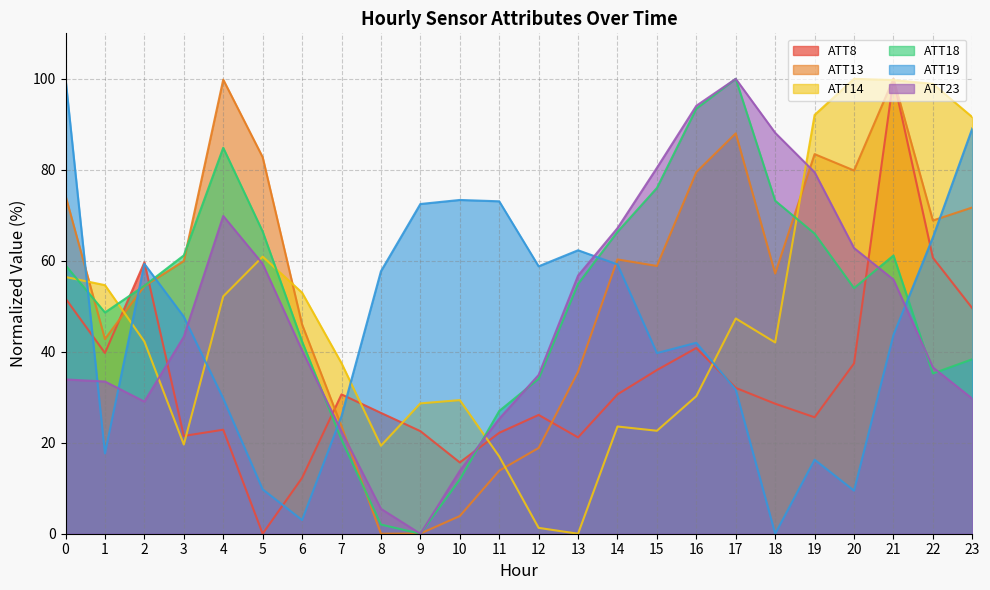

At which category does the chart reach its peak across all series?

21